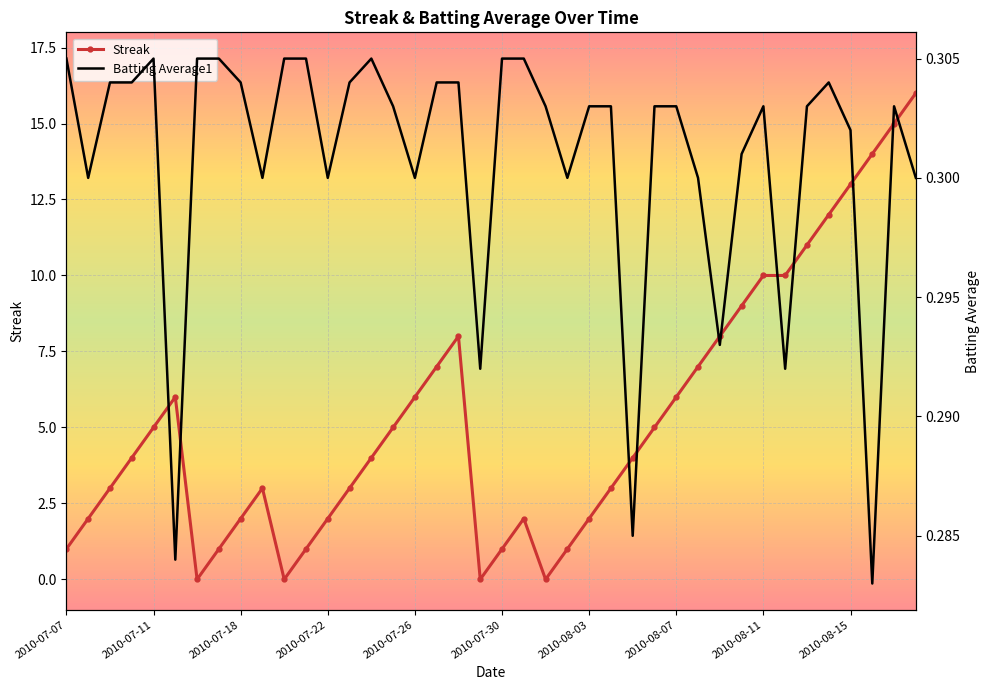

True or false: Batting Average1 has a value of 0.3 at 17.

True